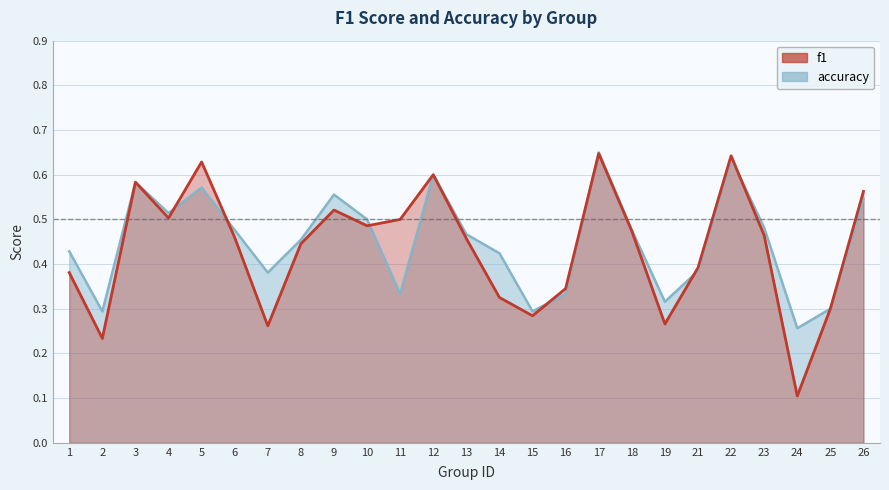

Reading left to right, transcribe all the data shown in this chart.

f1: 1=0.4	2=0.2	3=0.6	4=0.5	5=0.6	6=0.5	7=0.3	8=0.4	9=0.5	10=0.5	11=0.5	12=0.6	13=0.5	14=0.3	15=0.3	16=0.3	17=0.6	18=0.5	19=0.3	21=0.4	22=0.6	23=0.5	24=0.1	25=0.3	26=0.6
accuracy: 1=0.4	2=0.3	3=0.6	4=0.5	5=0.6	6=0.5	7=0.4	8=0.5	9=0.6	10=0.5	11=0.3	12=0.6	13=0.5	14=0.4	15=0.3	16=0.3	17=0.7	18=0.5	19=0.3	21=0.4	22=0.6	23=0.5	24=0.3	25=0.3	26=0.5